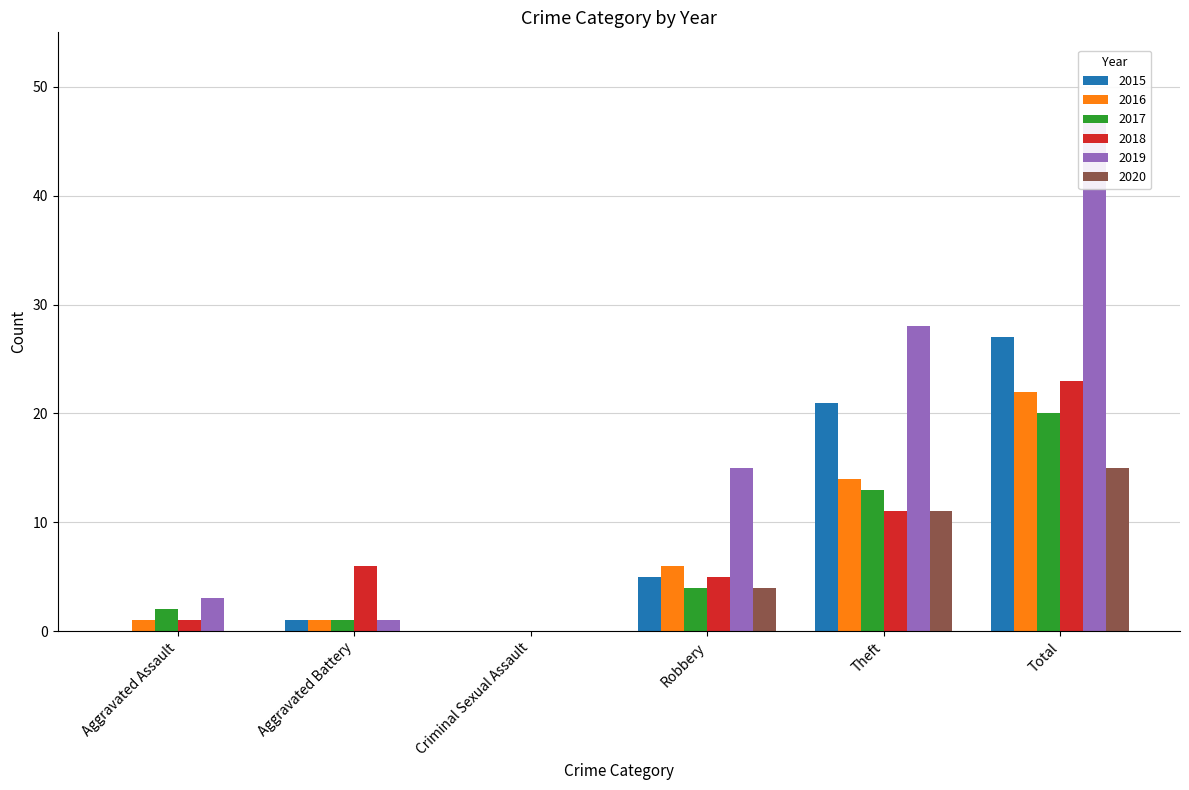

Is the value of 2016 at Theft greater than the value of 2018 at Aggravated Battery?

Yes